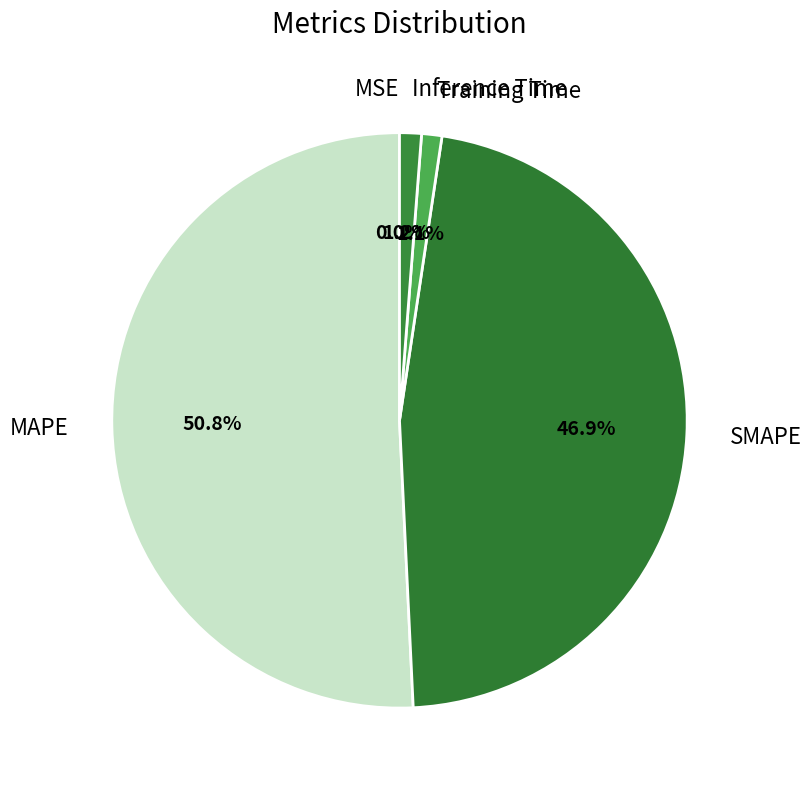

Which slice is the largest?

MAPE